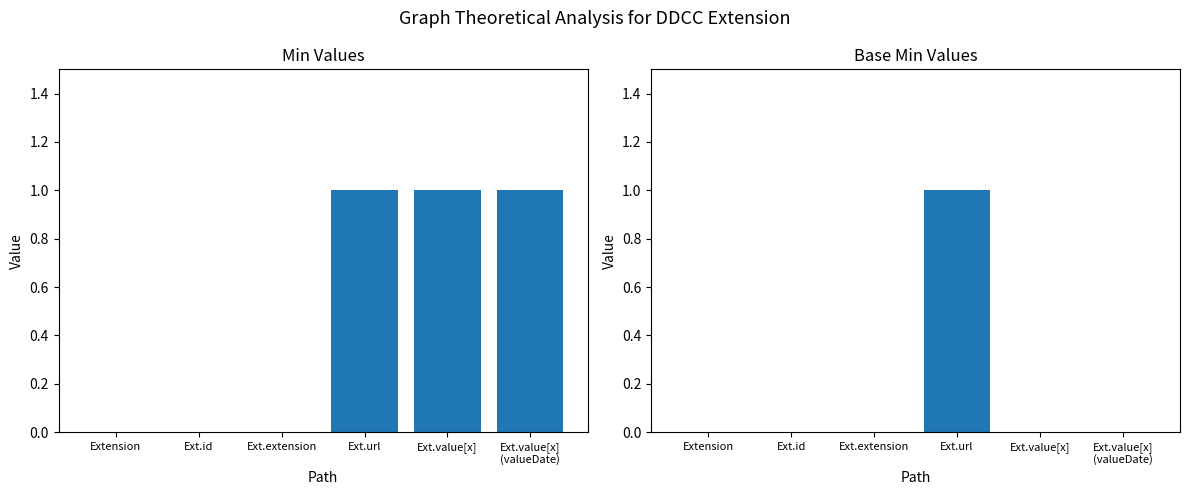

How many groups of bars are there?

6